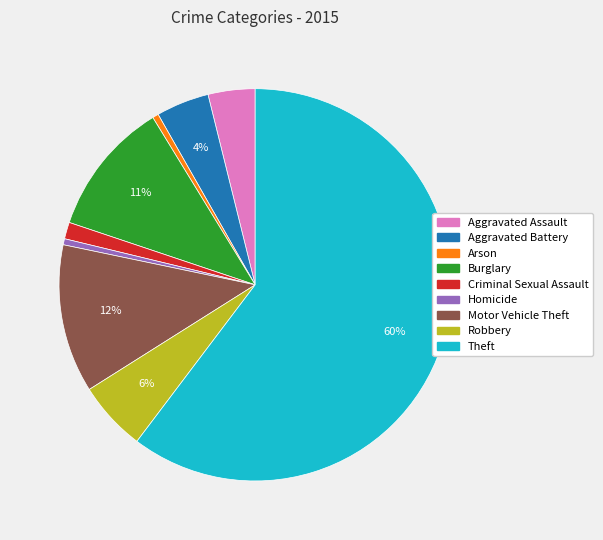

How many segments does this pie chart have?

9